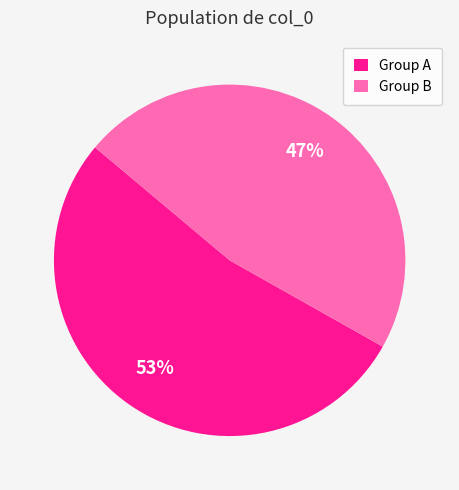

What is the largest slice in the pie chart?

Group A